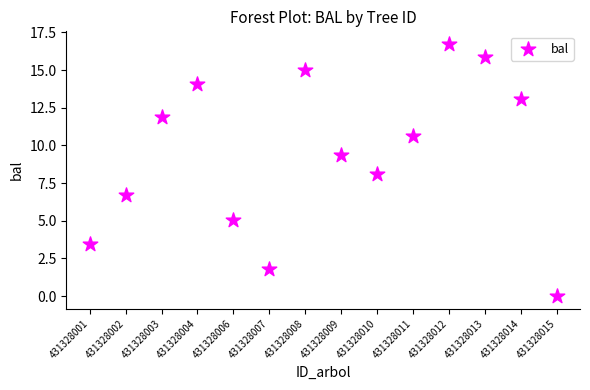

What is the range of Y values (max minus min)?

16.7